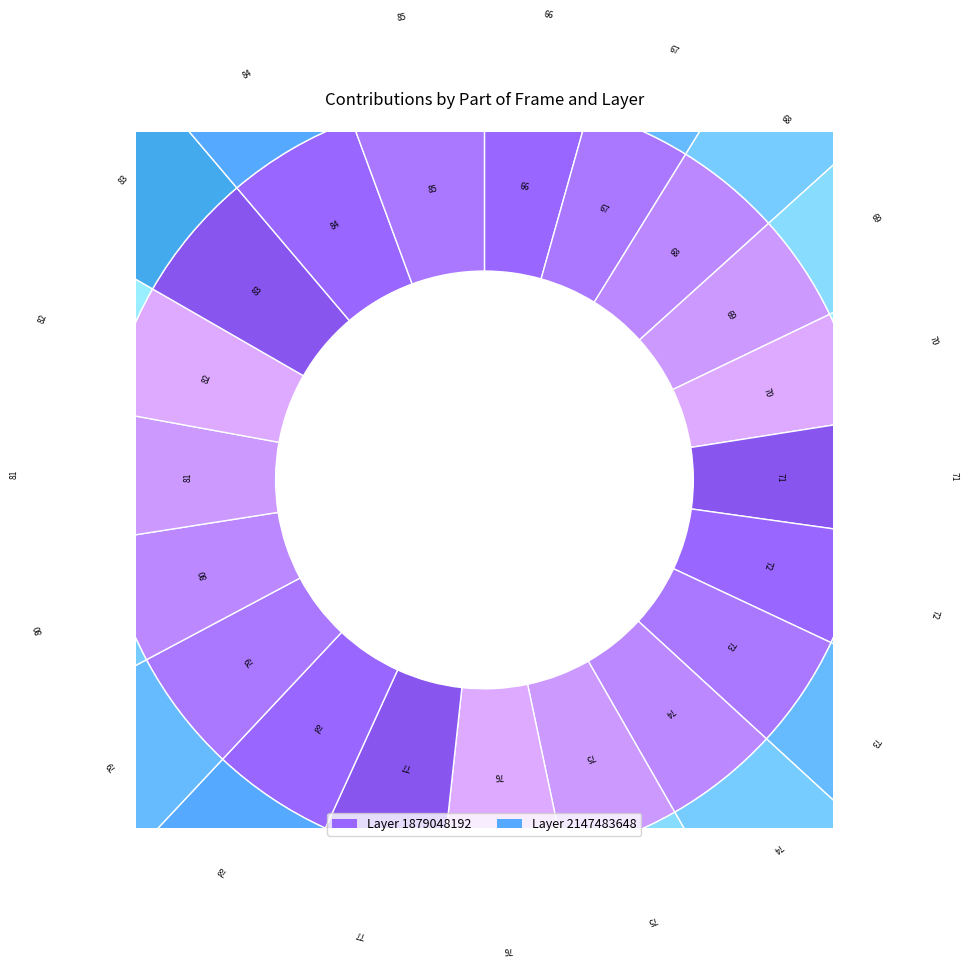

Which slice is the largest?

85